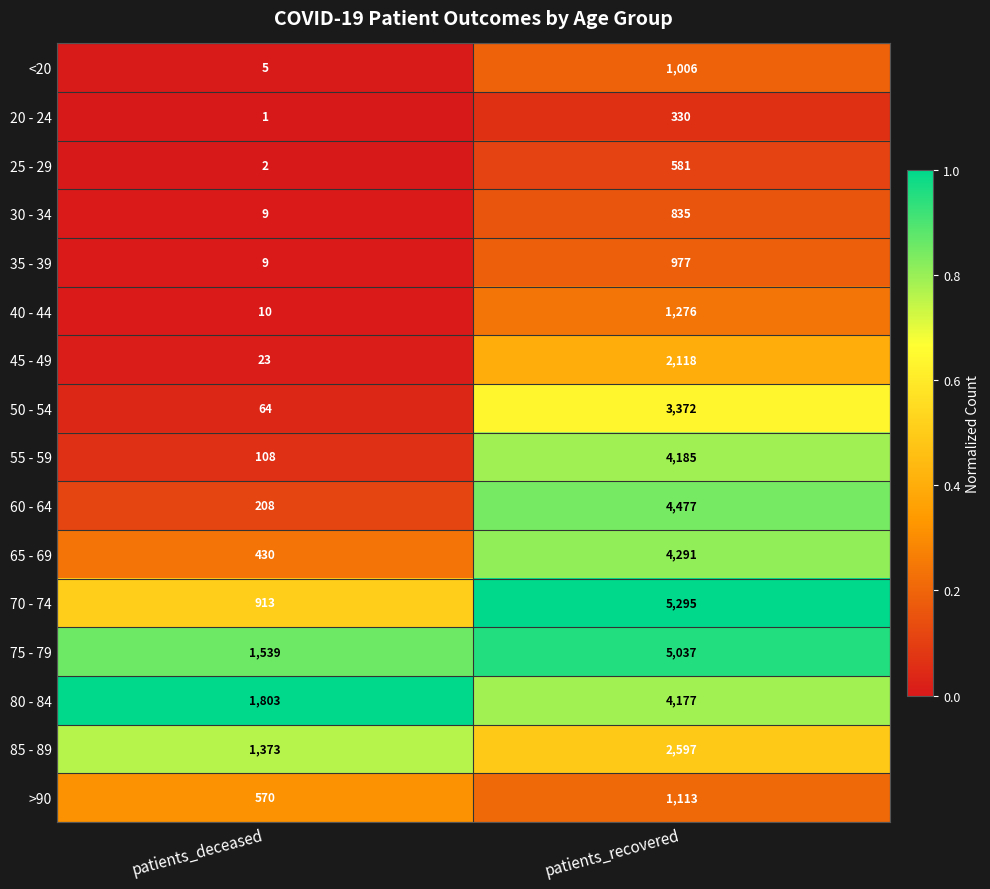

List the series in order of their peak value, lowest first.

20 - 24, 25 - 29, 30 - 34, 35 - 39, <20, >90, 40 - 44, 45 - 49, 85 - 89, 50 - 54, 80 - 84, 55 - 59, 65 - 69, 60 - 64, 75 - 79, 70 - 74